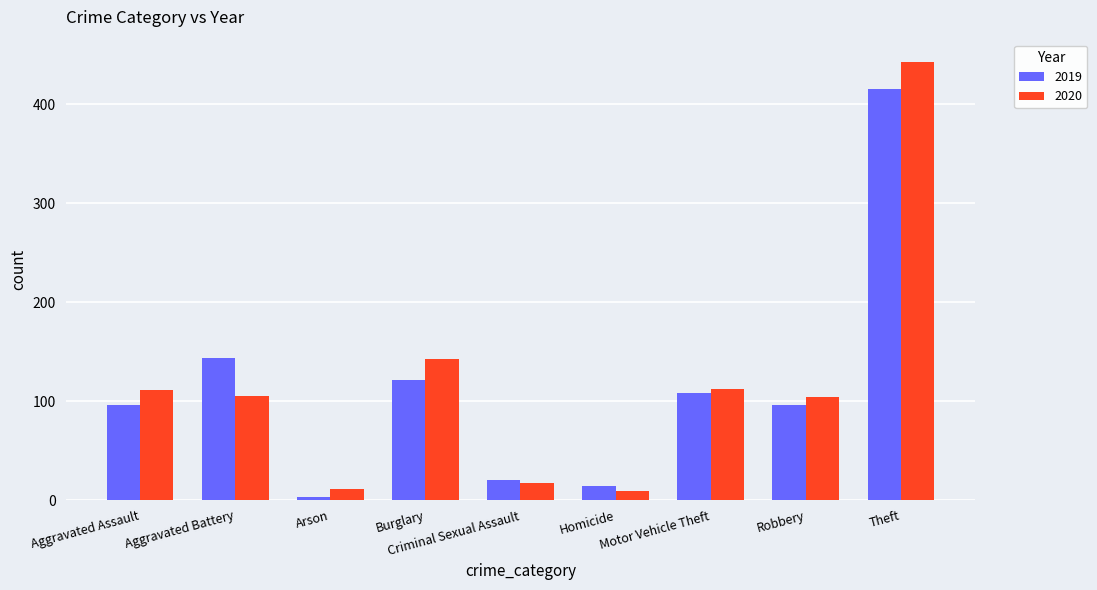

Rank the series by their maximum value, from highest to lowest.

2020, 2019